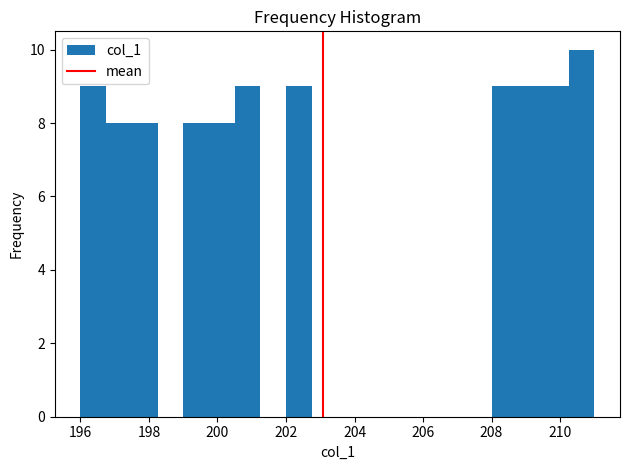

Read against the x-axis, roughly where is the centre of the tallest bar?

210.6